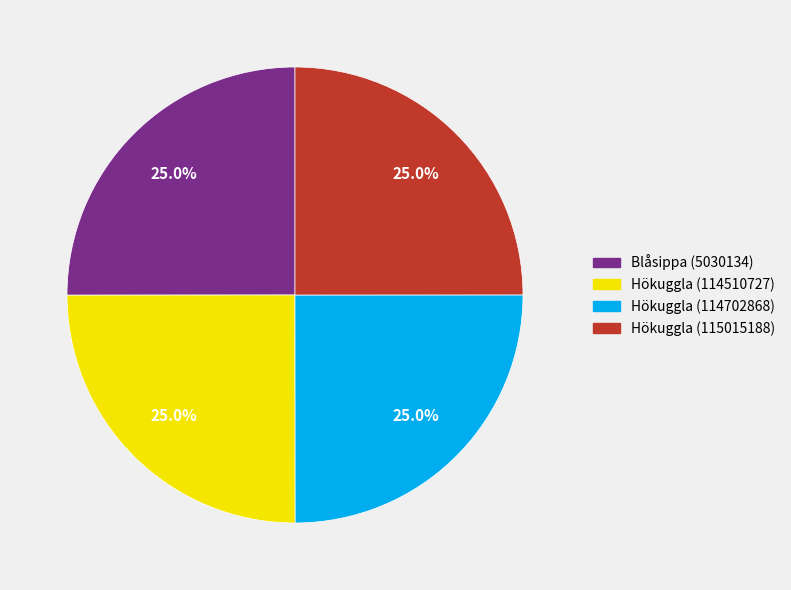

Is it true that Hökuggla (115015188) is 37% of the pie?

False